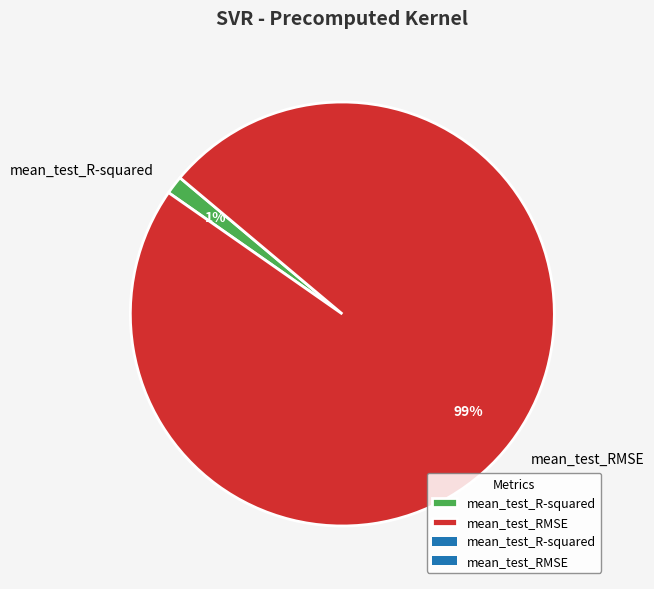

Count the number of slices in the pie.

2